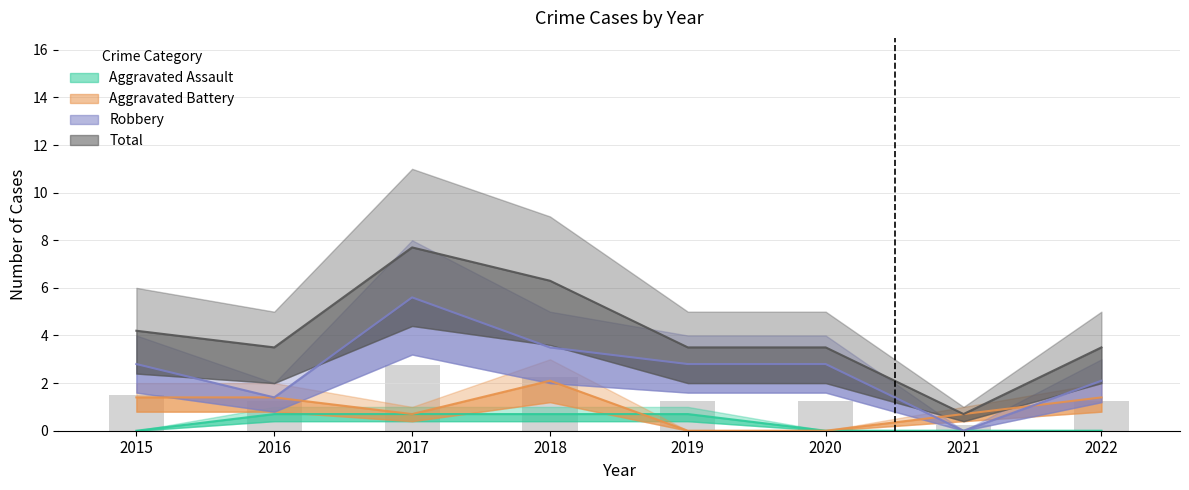

What is the average value of the Aggravated Battery series?

1.0